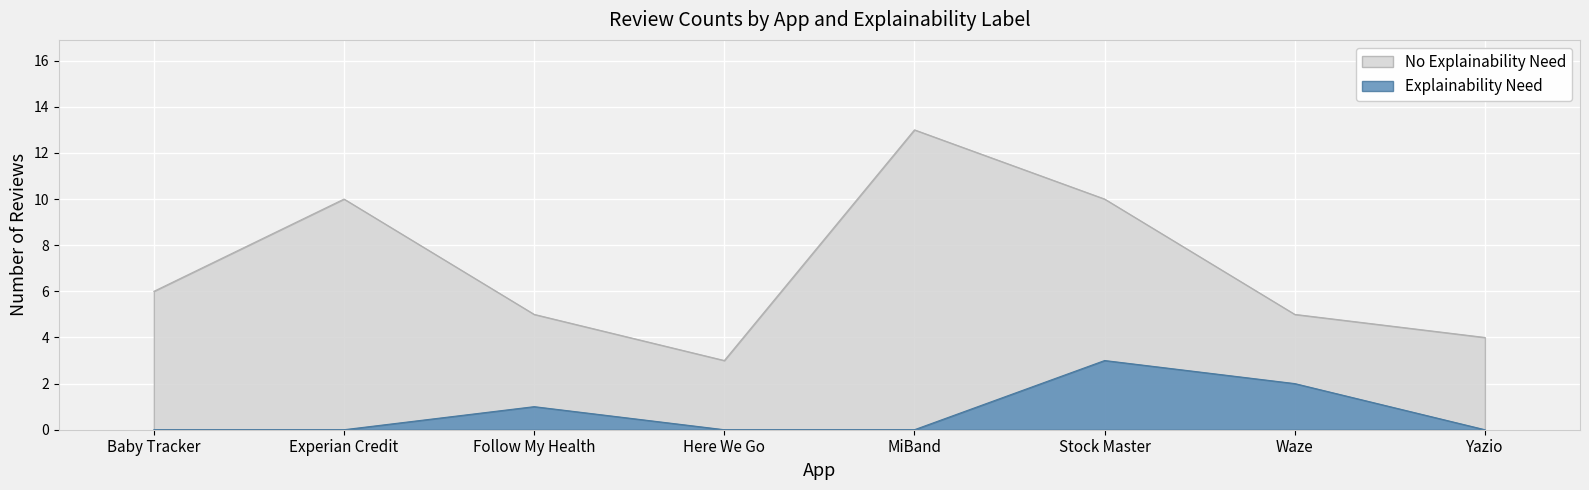

What is the label of the 8th point from the right?

Baby Tracker